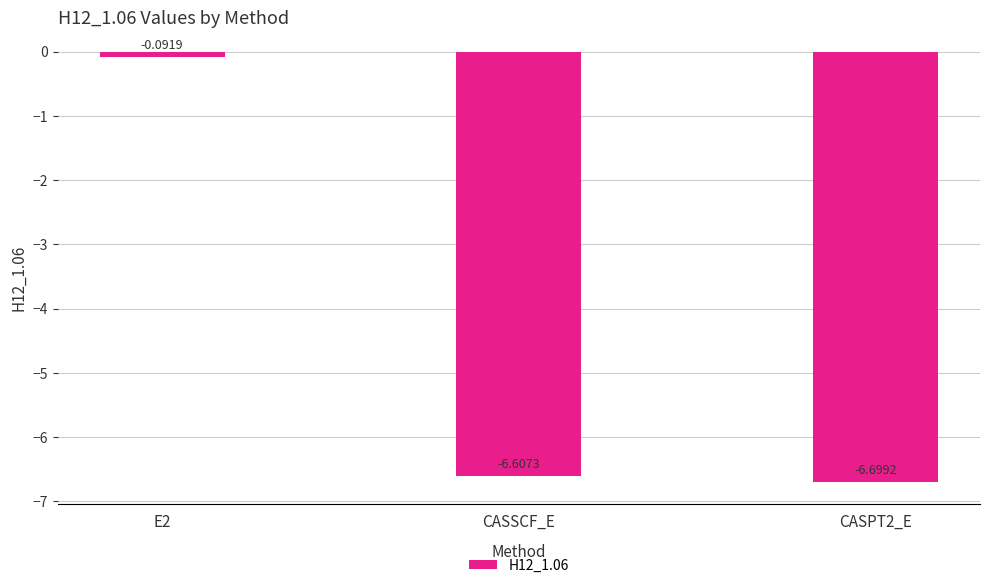

List the labels in order of value, smallest first.

CASPT2_E, CASSCF_E, E2